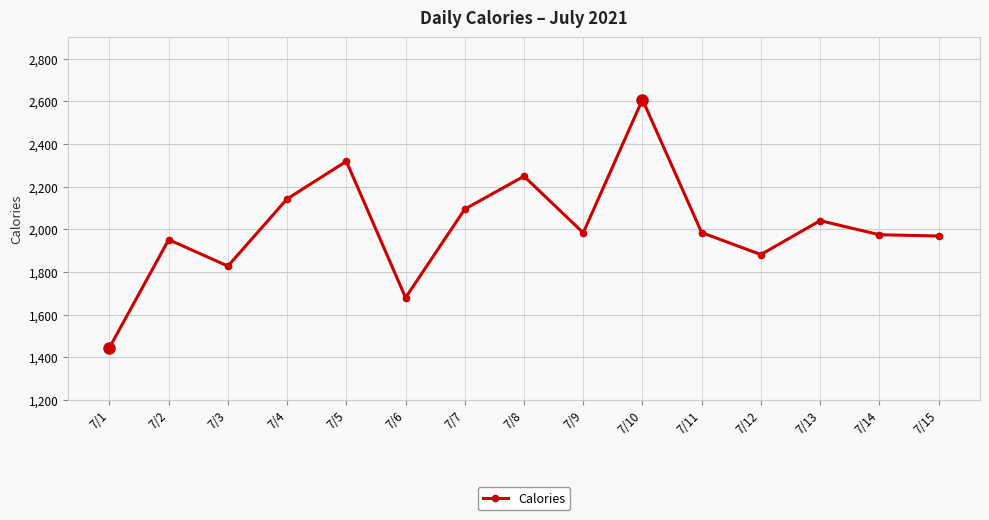

Approximately how many times larger is the value at 7/5 compared to 7/9?

1.2